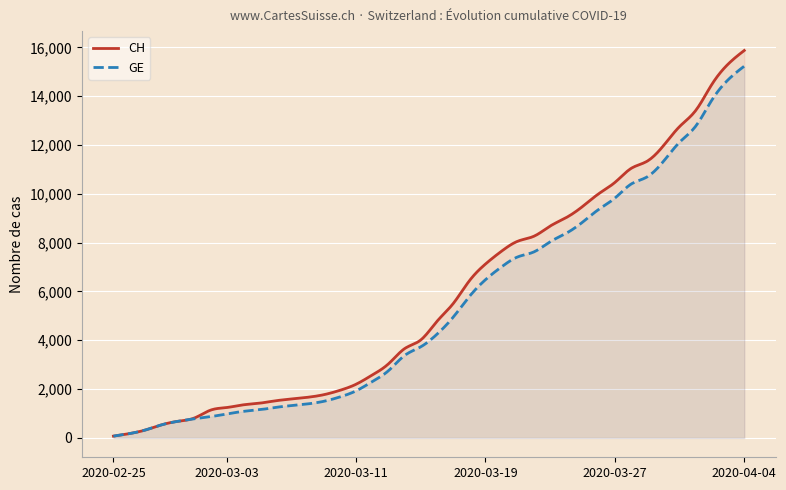

Which series changed the most between 2020-03-05 and 2020-04-01?

CH